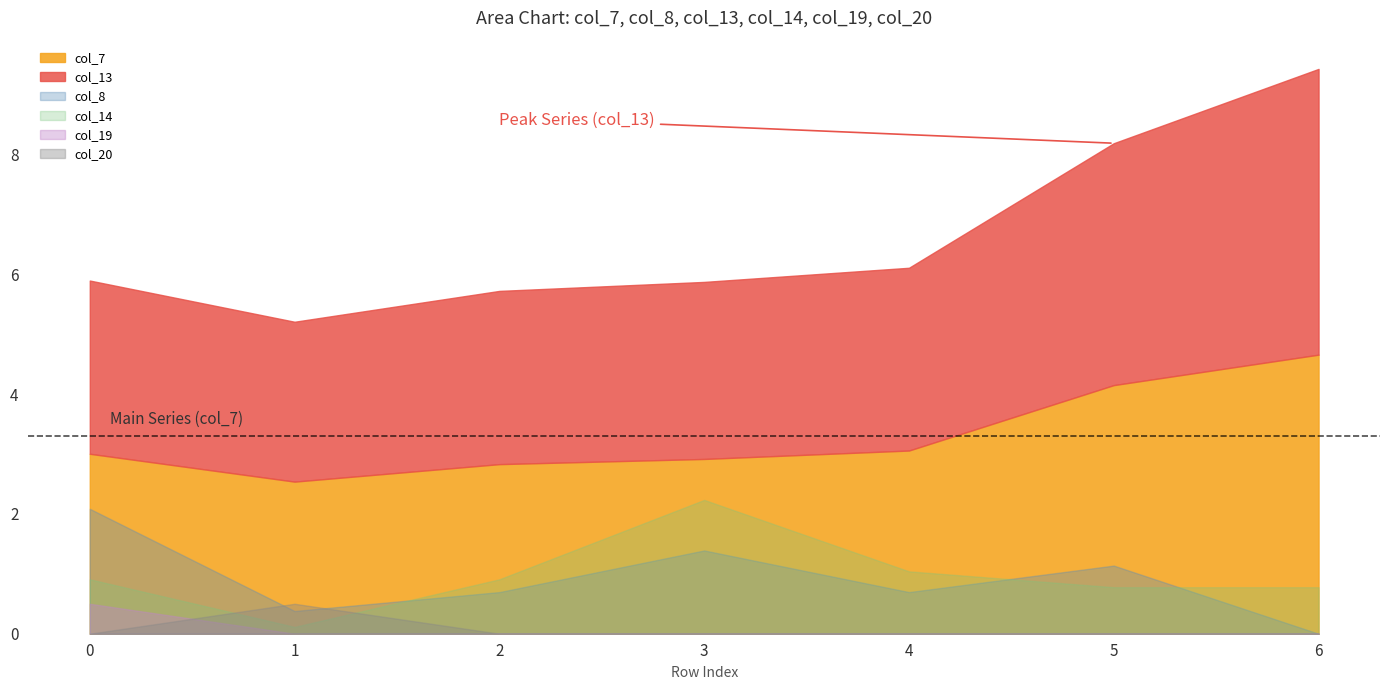

Which series has the largest total across all categories?

col_13